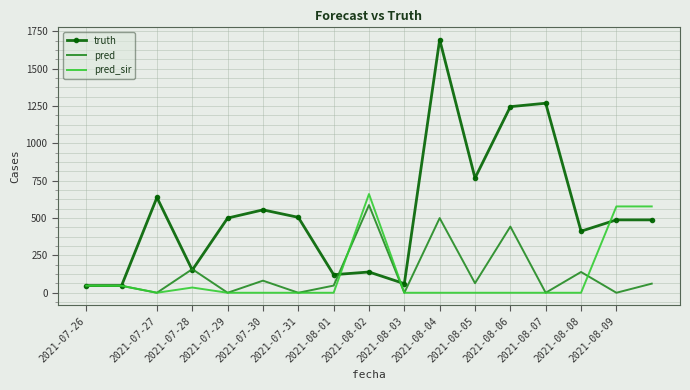

Which series has the largest total across all categories?

truth